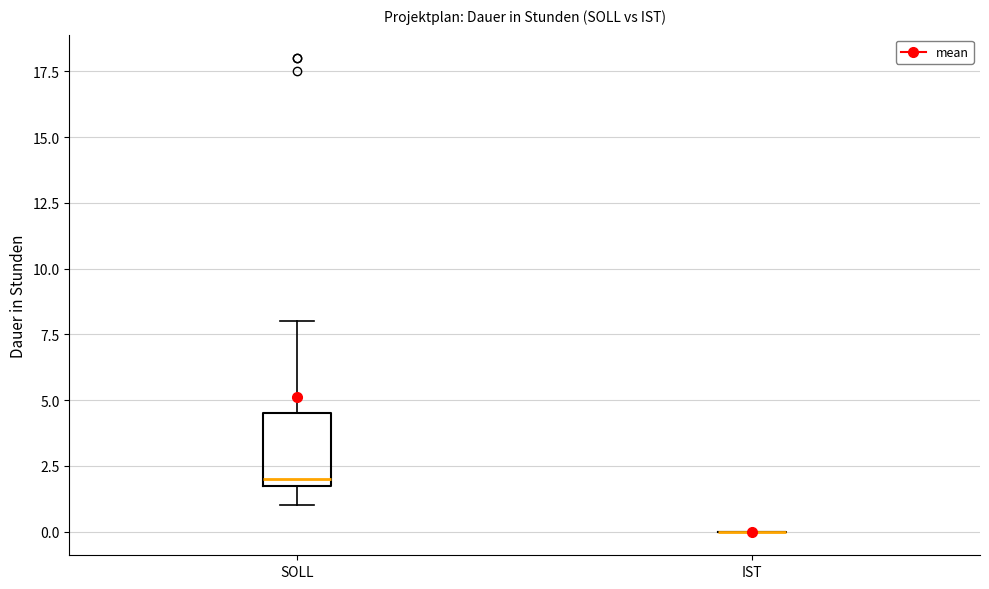

Reading left to right, read every box against the y-axis: the position of its median line, the range the box covers, and the ends of its whiskers. The values are not printed on the chart, so give them approximately, as read against the axis.

SOLL: median 2.0 (just above the box's lower edge), box 2.0 to 4.5, whiskers 1.0 to 8.0
IST: box collapsed to a line at 0.0, whiskers 0.0 to 0.0